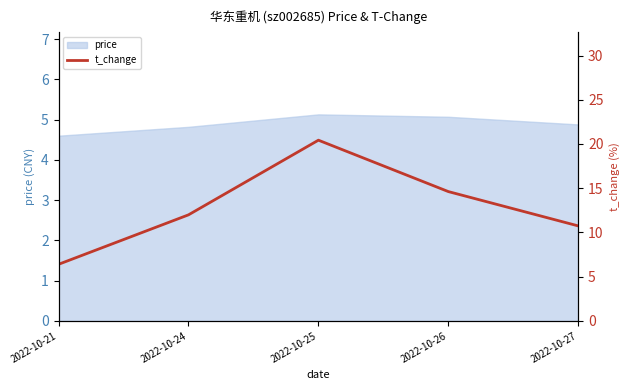

What is the change in value from 2022-10-25 to 2022-10-26?

-5.8